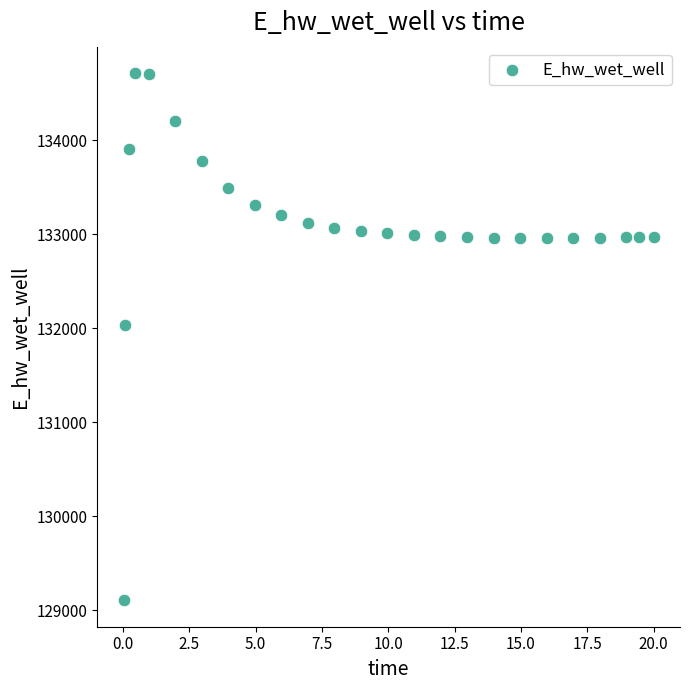

What Y value in the scatter plot is closest to 131910?

132033.1